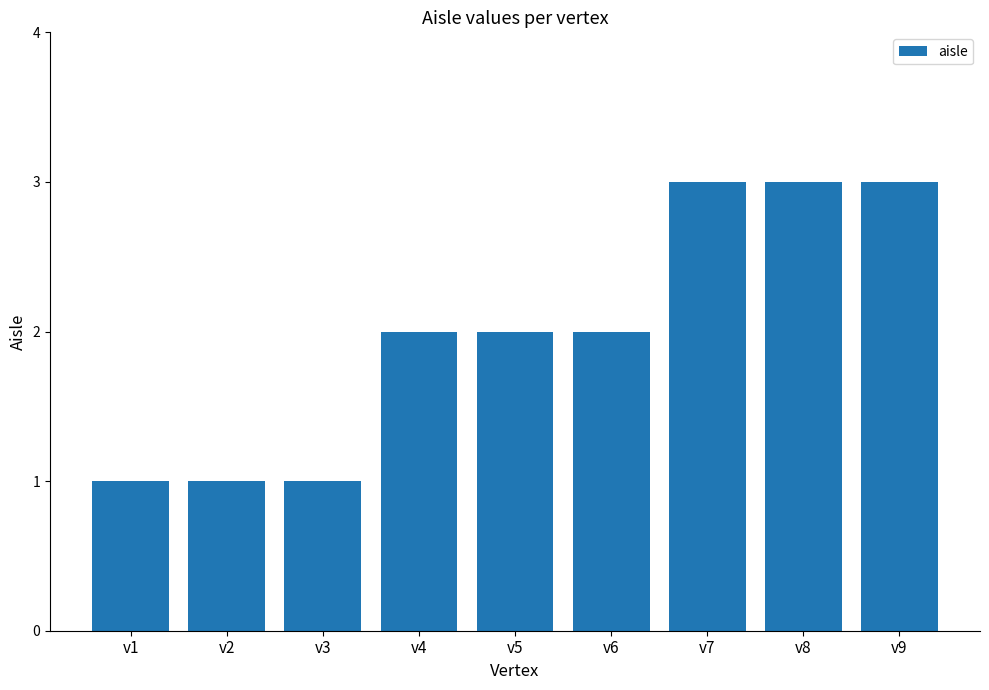

What is the value of the 4th bar from the left?

2